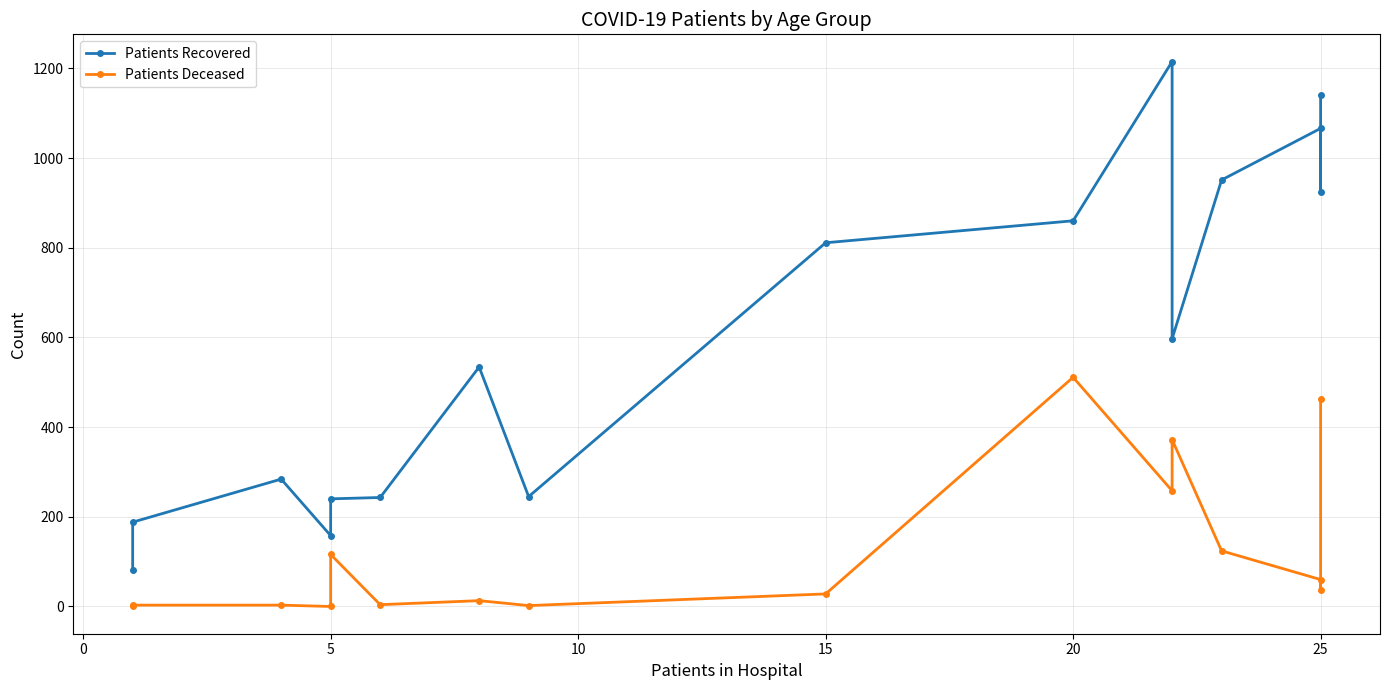

Does the chart display data point markers on the line(s)?

Yes